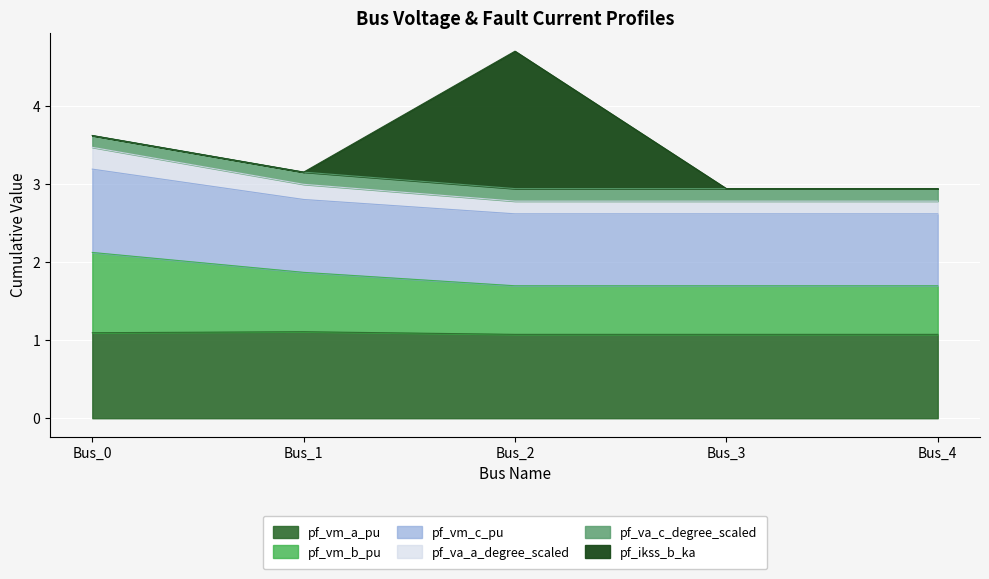

Is it true that pf_vm_a_pu equals 1.1 at Bus_2?

True